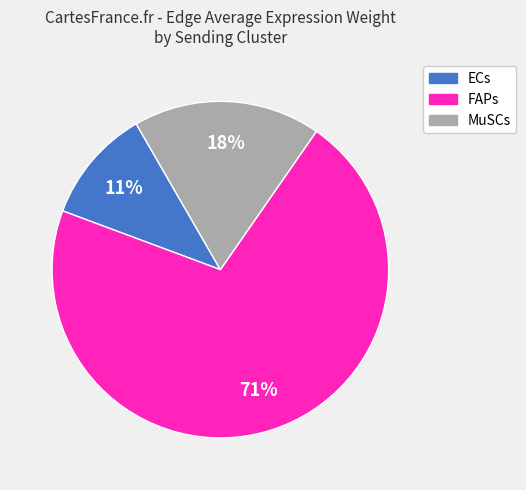

To the nearest percent, what portion does FAPs represent?

71%